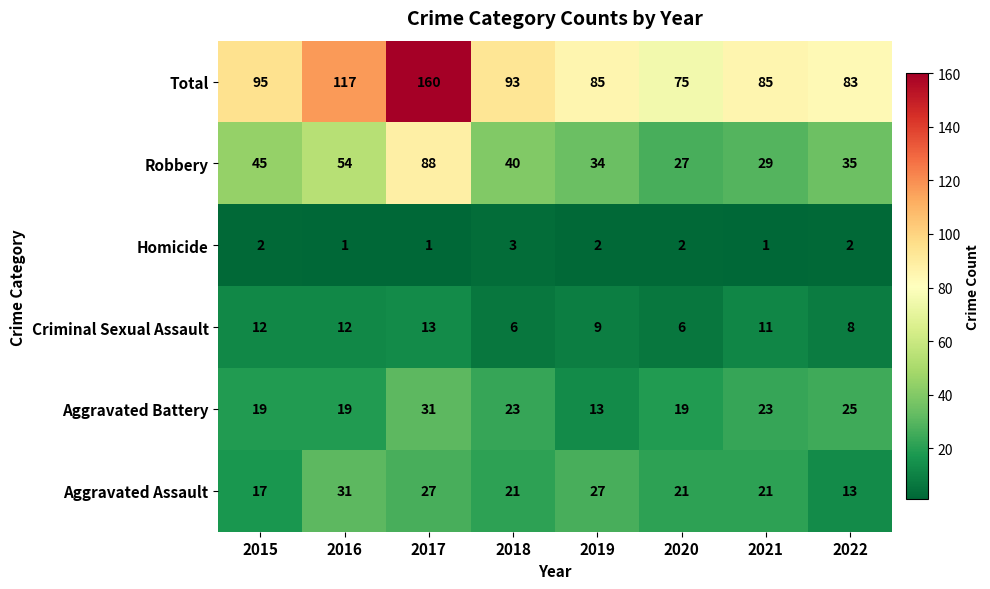

What is the sum of the Aggravated Assault values at 2016 and 2017?

58